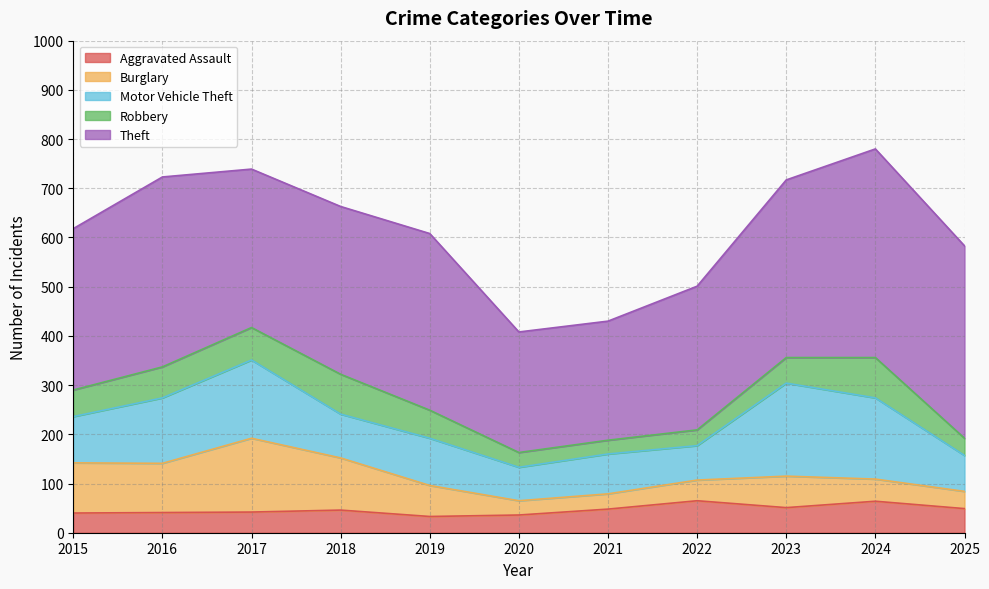

What is the sum of the Robbery values at 2018 and 2022?

113